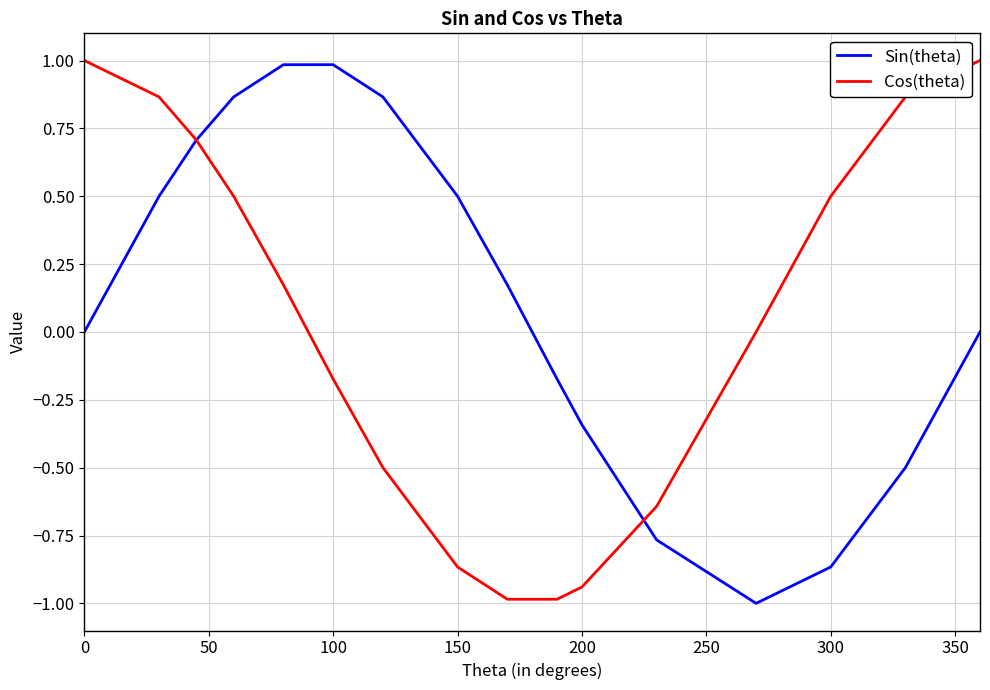

Which series has the largest total across all categories?

Sin(theta)